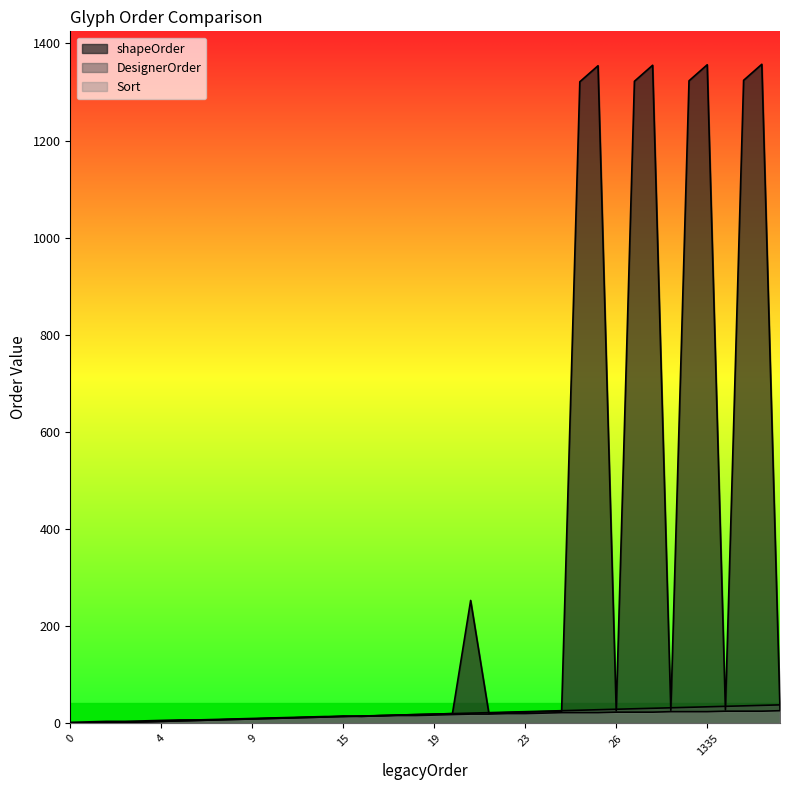

Reading right to left, list all the values displayed in this chart.

shapeOrder: 29	1357	1324	28	1356	1323	27	1355	1322	26	1354	1321	25	24	23	22	21	253	20	19	18	17	16	14	15	13	12	11	10	9	8	7	6	5	4	3	2	2	1	0
DesignerOrder: 38	37	36	35	34	33	32	31	30	29	28	27	26	25	24	23	22	21	20	19	18	17	16	15	14	13	12	11	10	9	8	7	6	5	4	3	2	2	1	0
Sort: 26	25	25	25	24	24	24	23	23	23	22	22	22	21	20	20	19	19	18	17	16	16	15	15	14	14	13	12	11	10	9	8	7	7	6	5	4	4	3	2